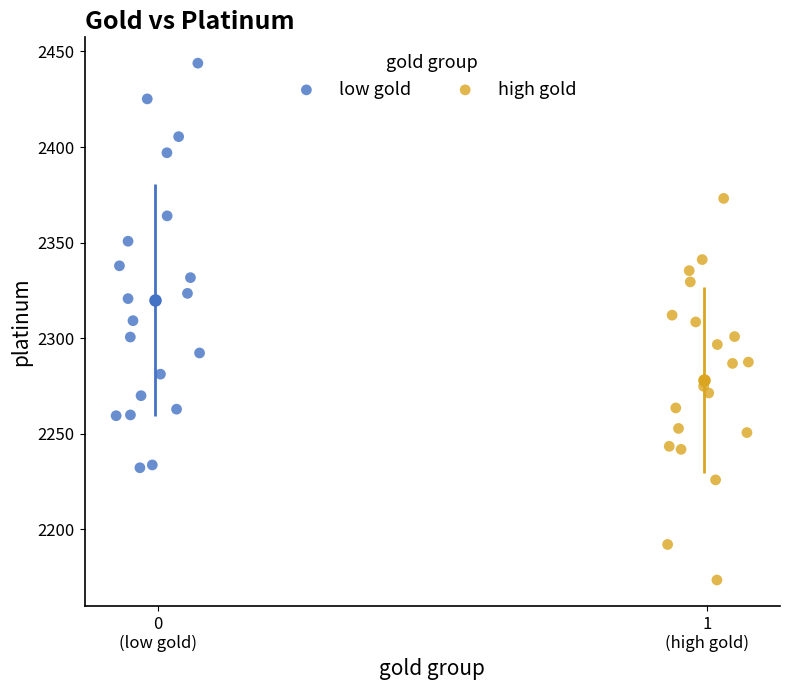

Which series has the largest Y range (max minus min)?

low gold